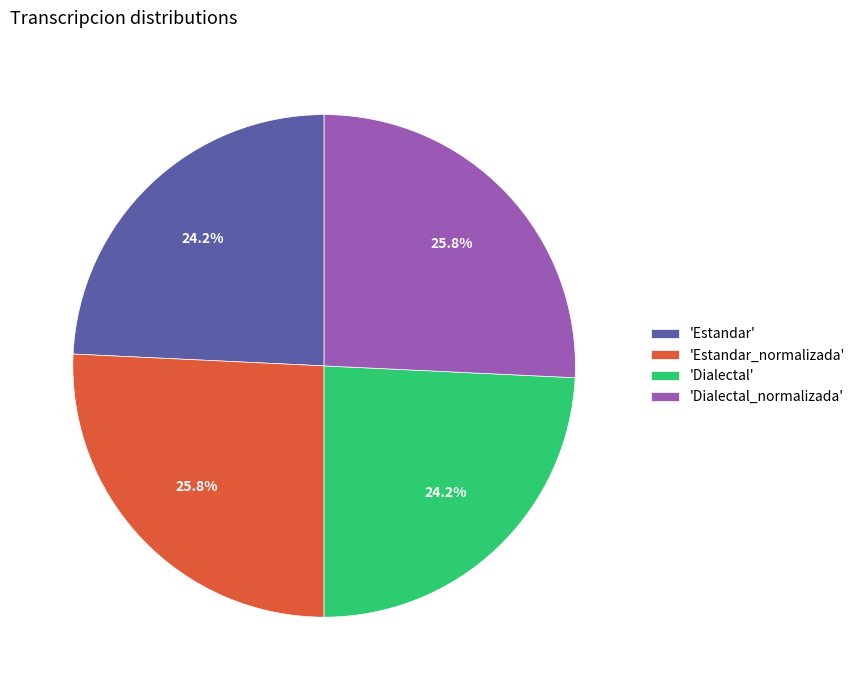

What is the total percentage of 'Estandar' and 'Estandar_normalizada'?

50.0%